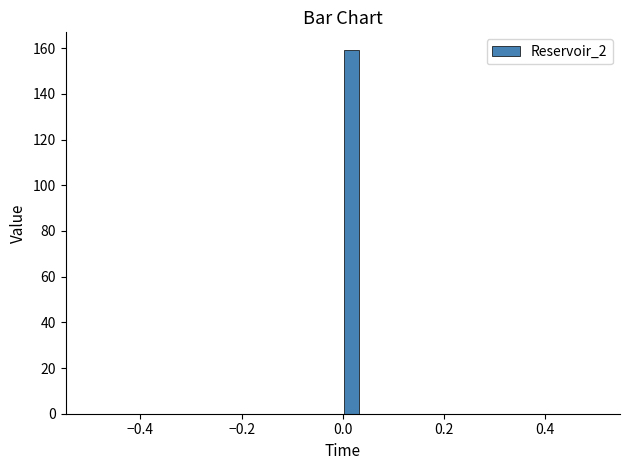

Around what value on the x-axis is the tallest bar? Give the approximate position of its centre, as read against the axis.

0.02